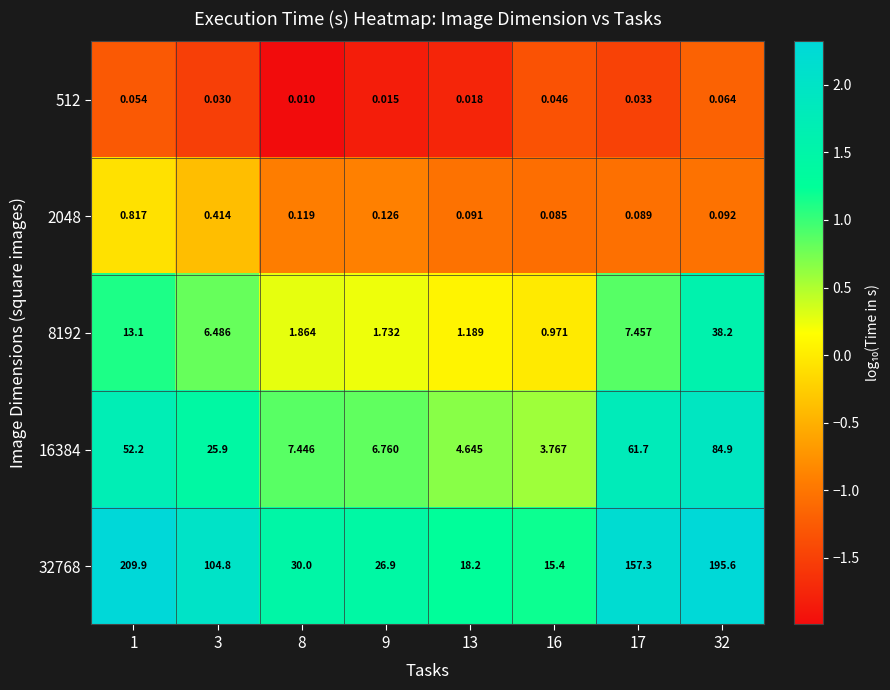

Is the value of 512 at 3 greater than the value of 2048 at 17?

No